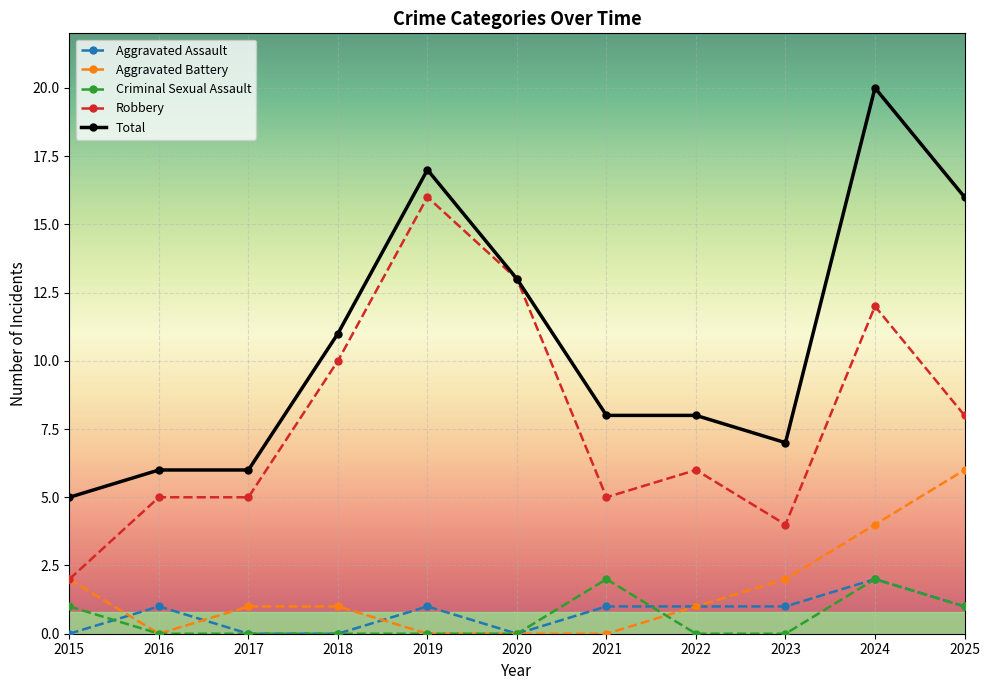

What is the difference between the highest and lowest values at 2022?

8